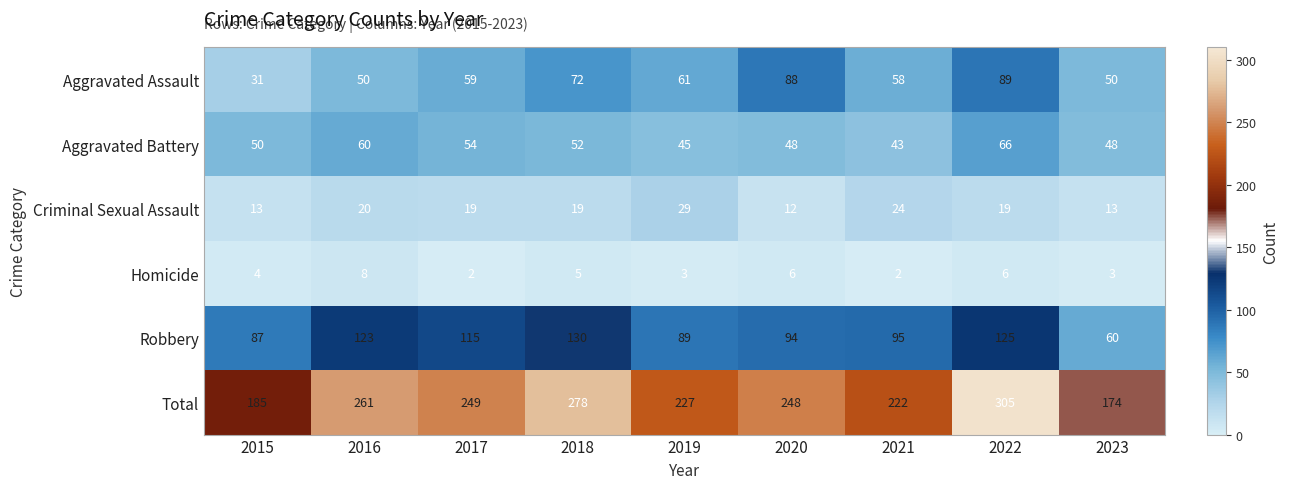

Which category has the highest value across all series?

2022